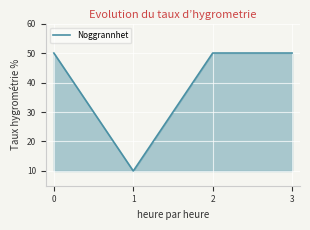

What is the greatest value displayed?

50